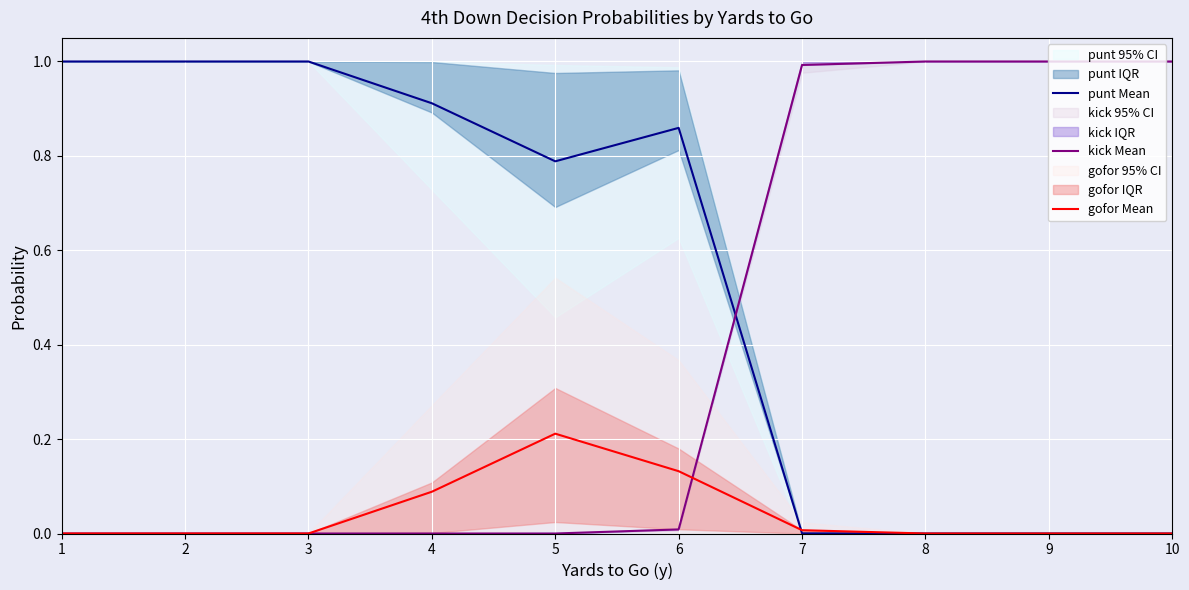

Is this an area chart (filled region under the line)?

No